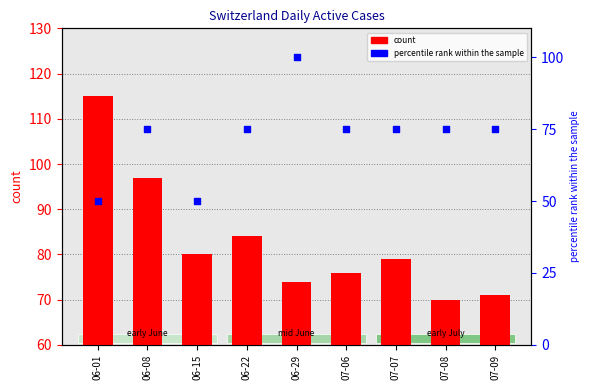

Which series contains the lowest Y value?

percentile rank within the sample